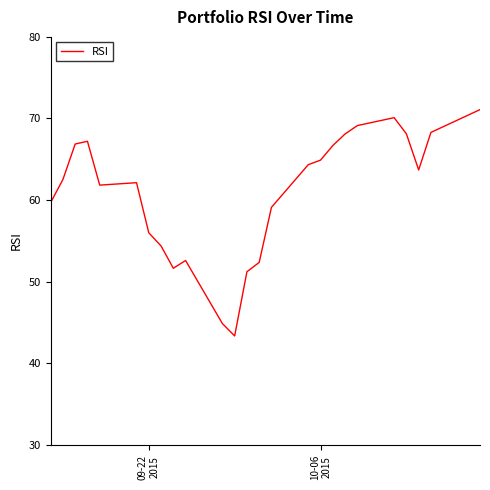

What is the greatest value displayed?

71.1